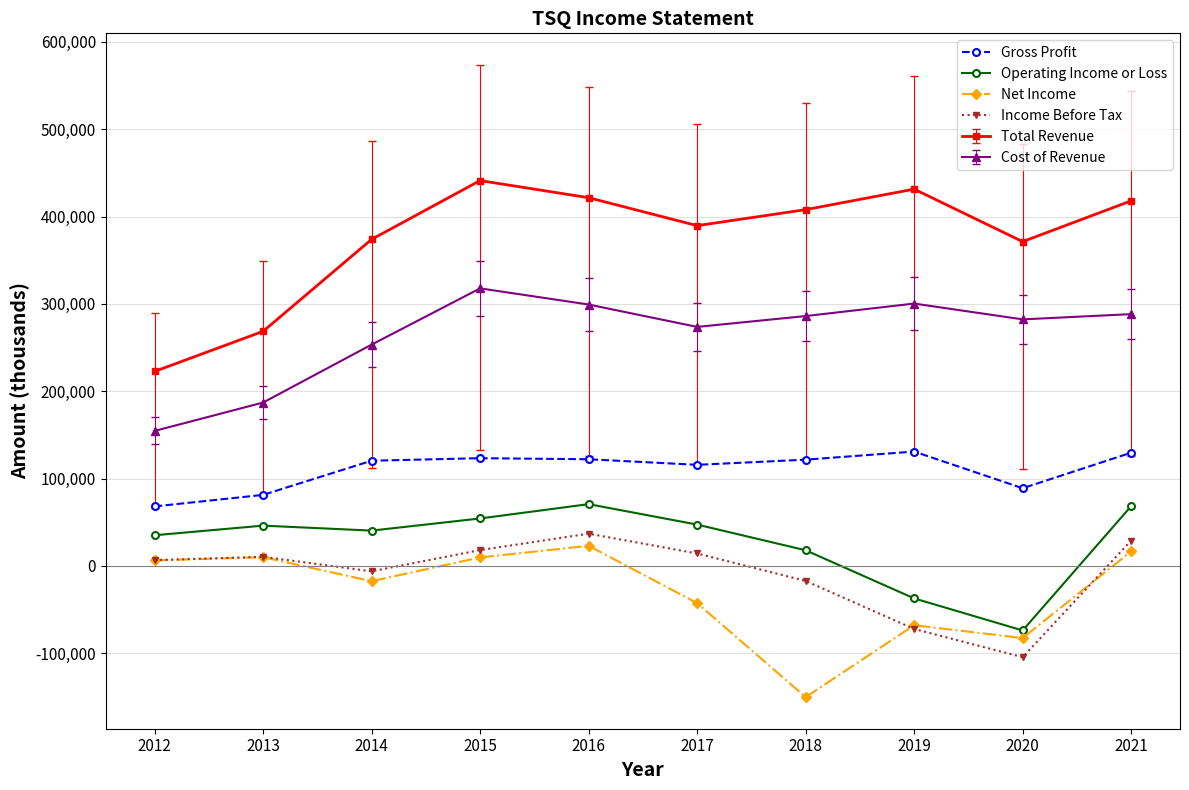

What is the difference between the Operating Income or Loss values at 2015 and 2014?

13900